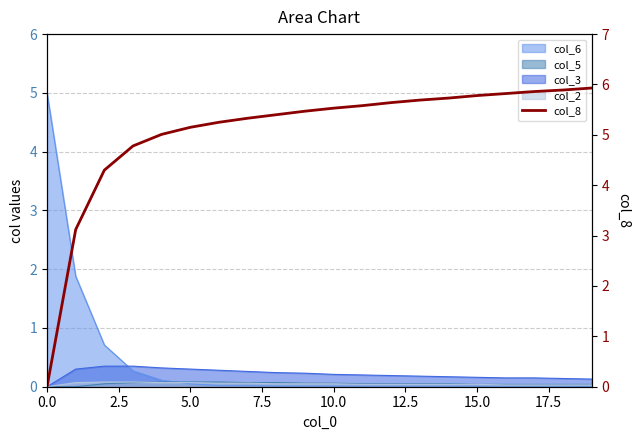

True or false: the data has more than 0 interior local peaks.

False